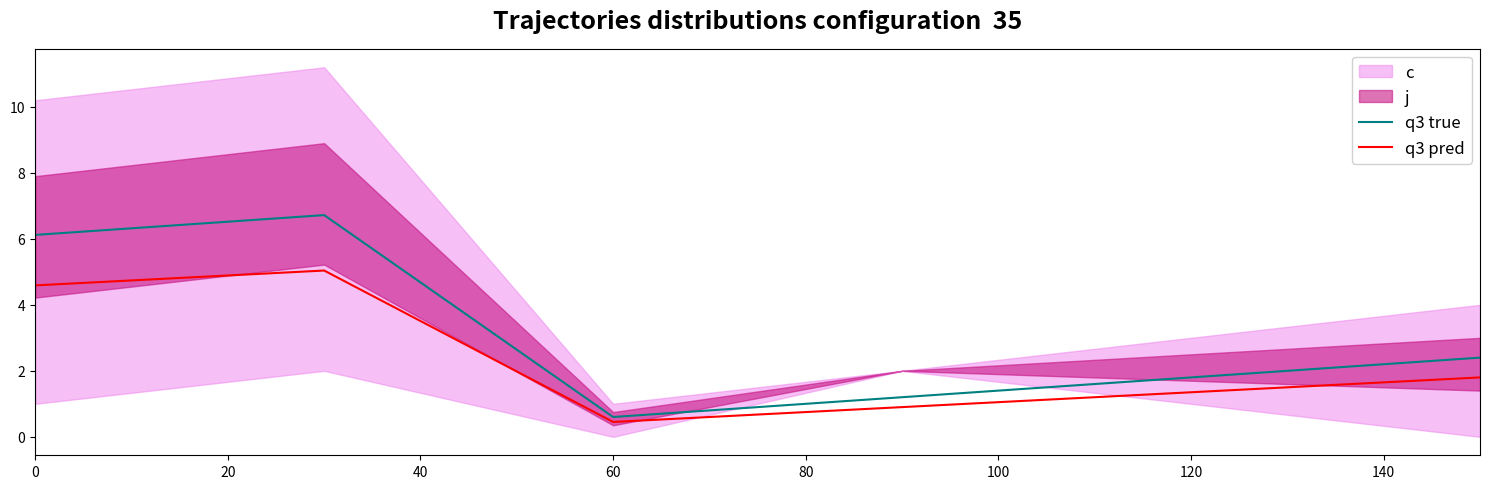

At which label does q3 true reach its minimum?

60